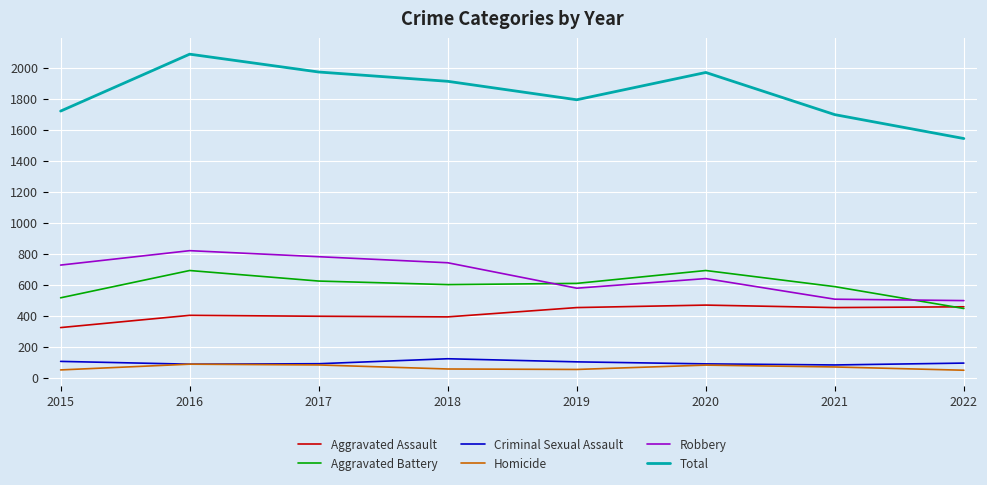

In Homicide, how many points are lower than both neighbors (excluding endpoints)?

1